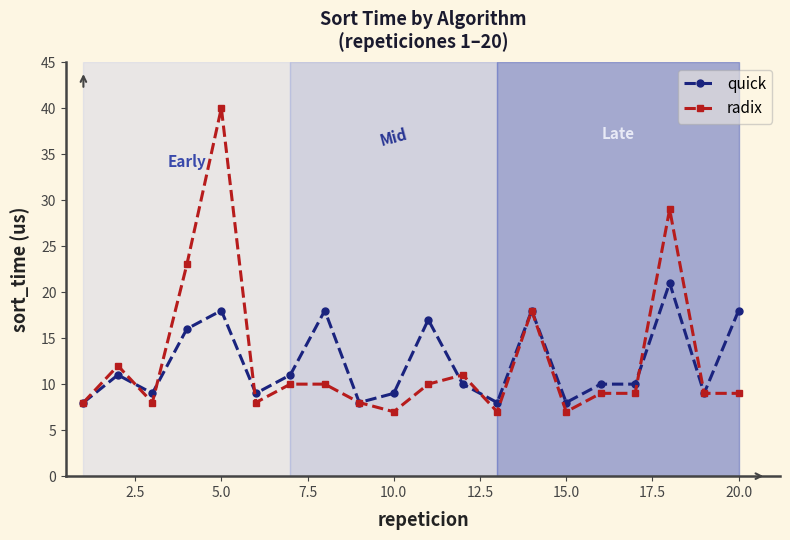

What is the maximum value for quick?

21